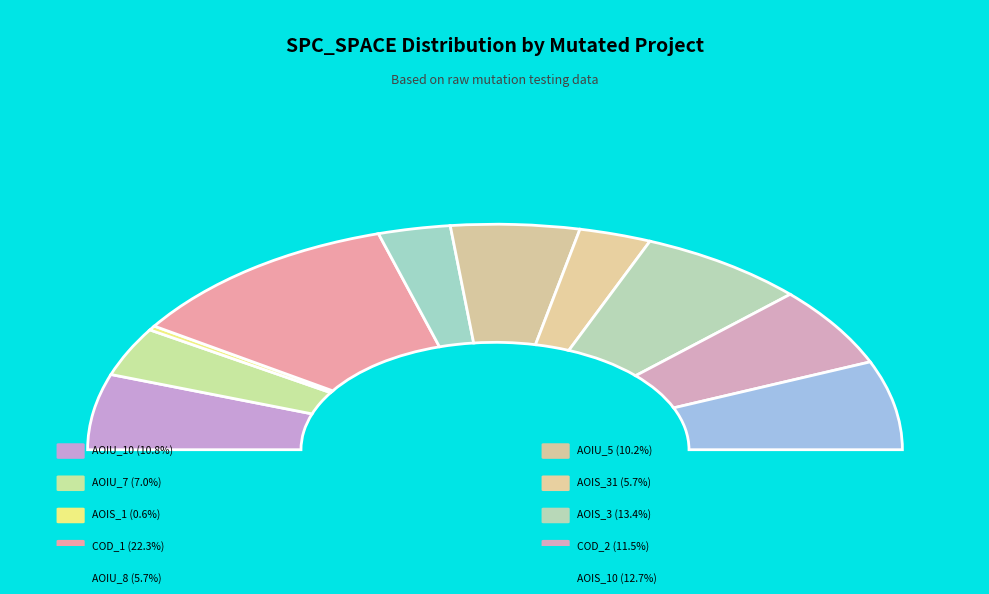

Is there a majority slice in this chart?

No